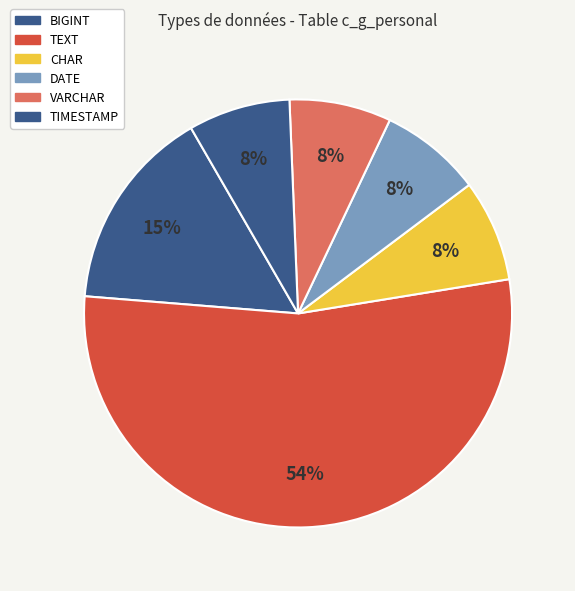

Which slice is the largest?

TEXT